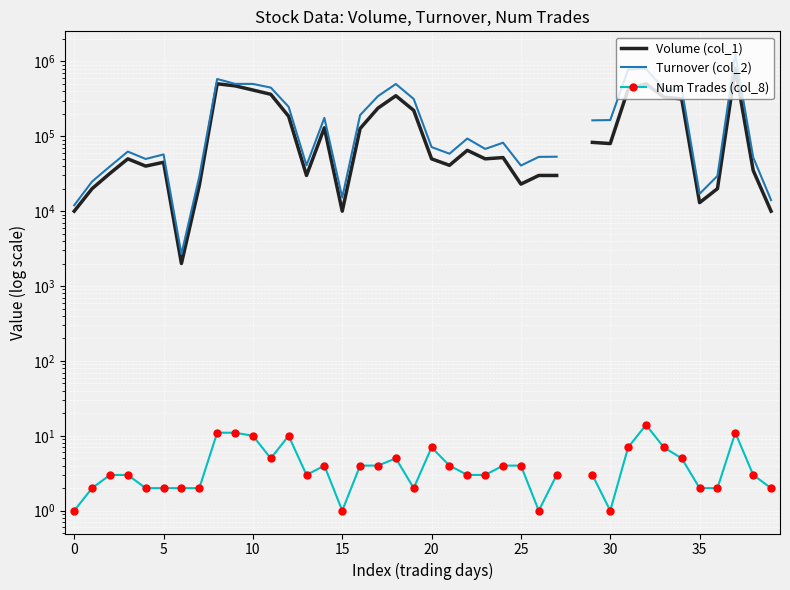

True or false: Turnover (col_2) has more than 2 interior local peaks.

True